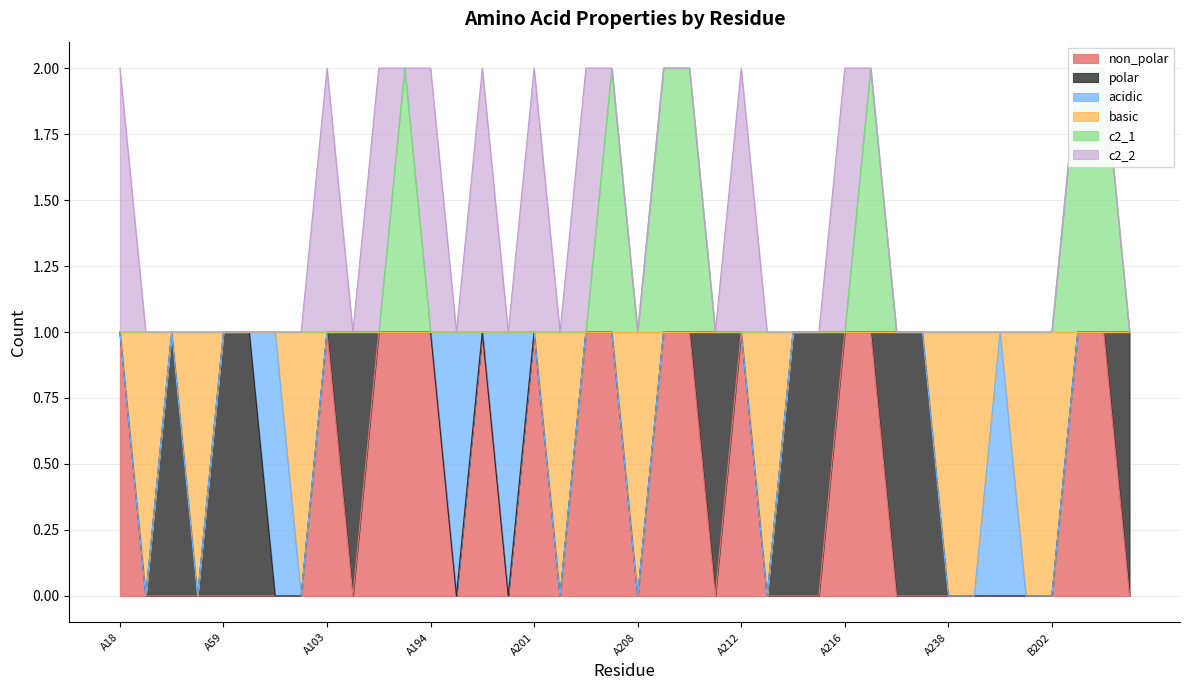

What is the greatest value displayed?

2